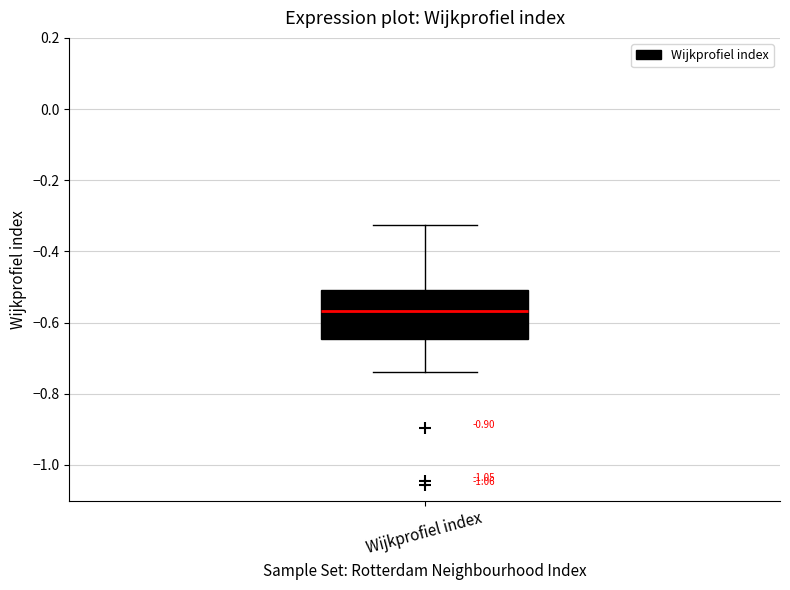

Transcribe this box plot: give where the median line is, the range the box spans, and where the two whiskers end, as read against the y-axis. The values are not printed on the chart, so give them approximately, as read against the axis.

median -0.56, box -0.64 to -0.50, whiskers -0.74 to -0.32